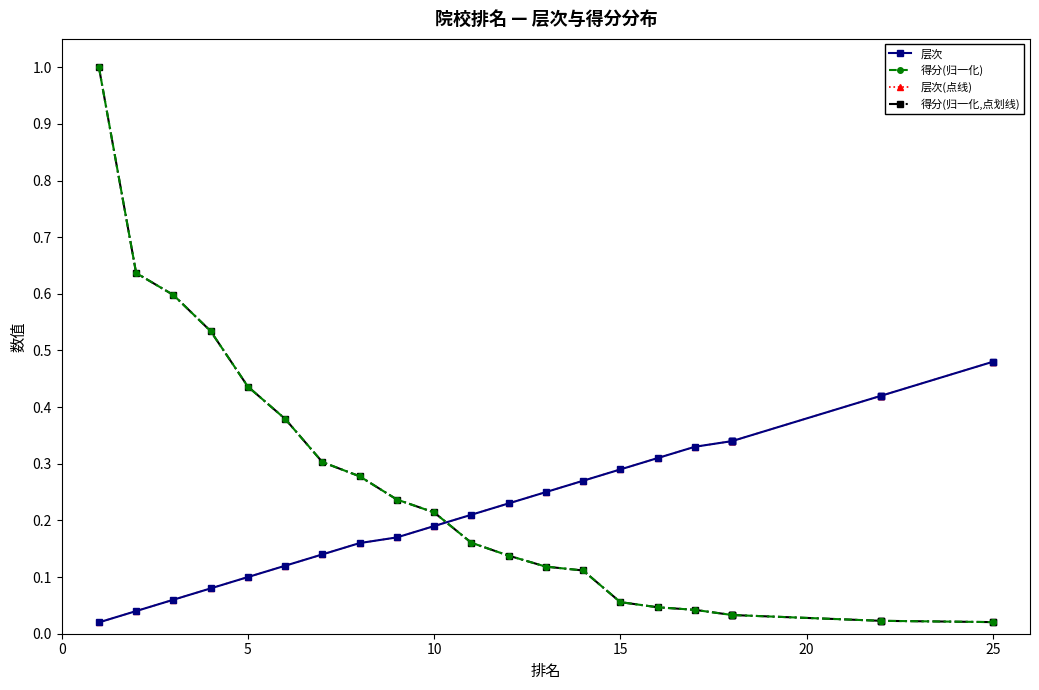

True or false: 层次 has a value of 0.6 at 23.

False